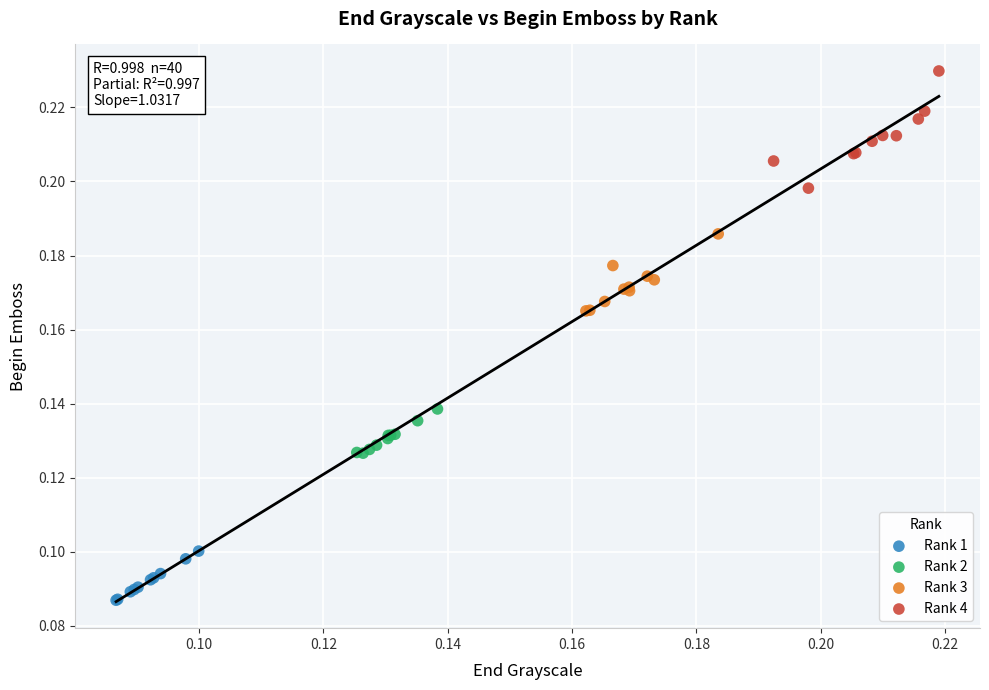

Which series reaches the maximum Y coordinate?

Rank 4